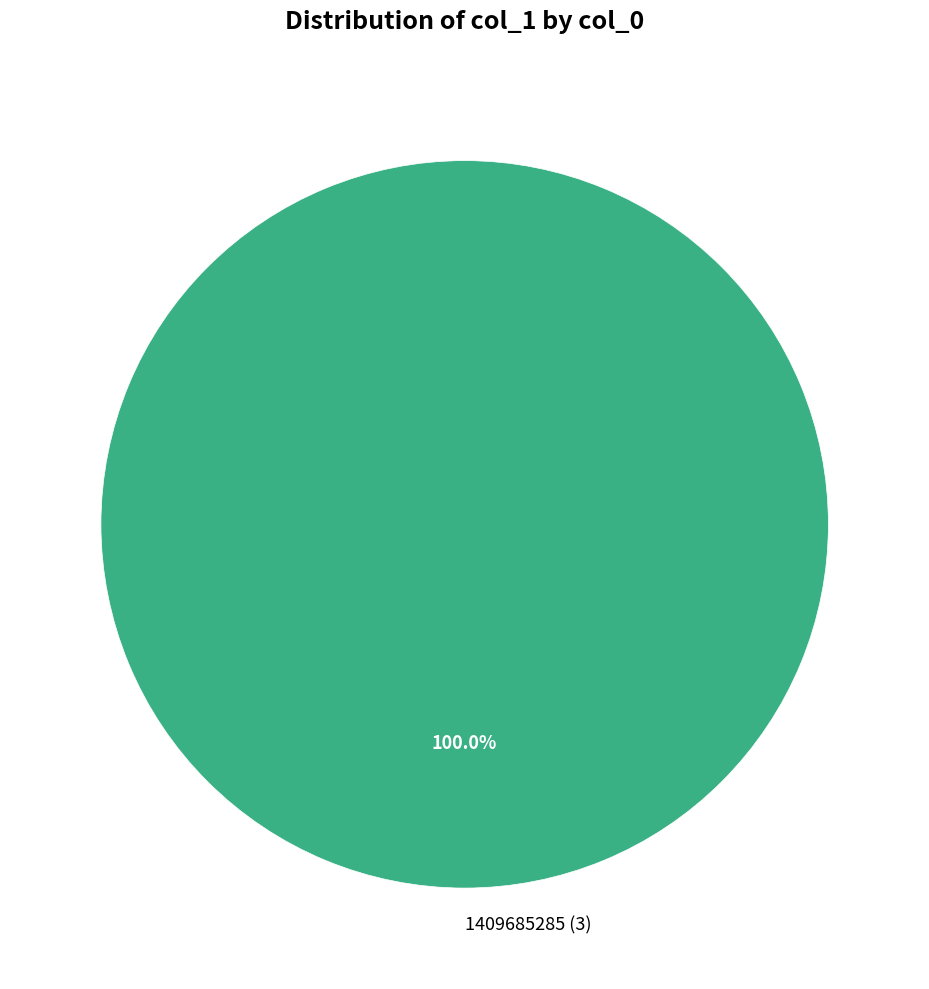

How many slices are in this pie chart?

1